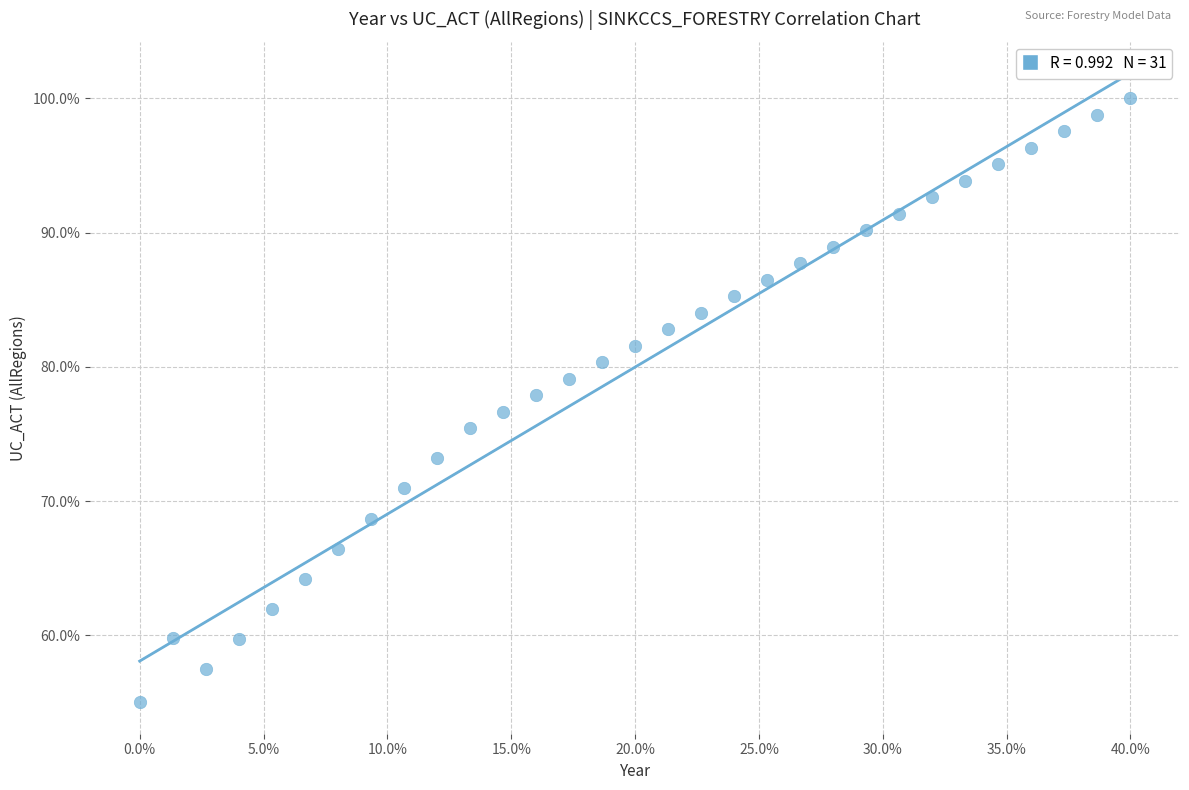

What is the range of X values (max minus min)?

40.0